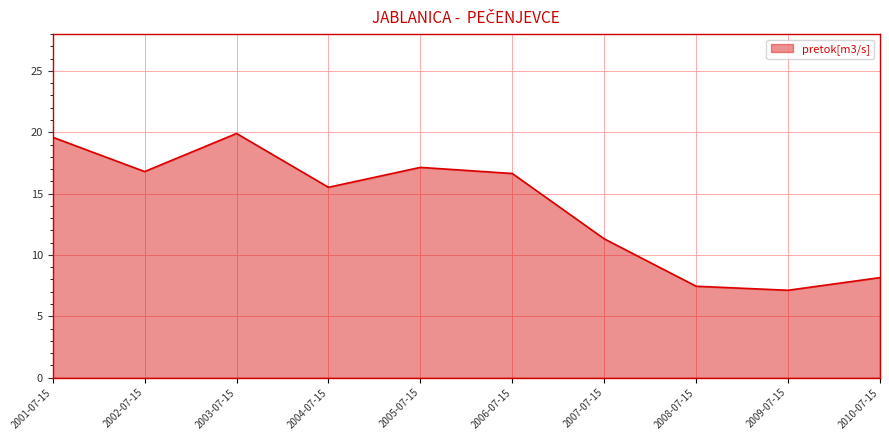

What position from the left is 2002-07-15?

2